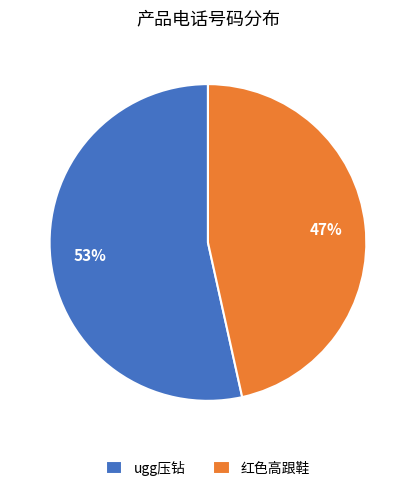

What is the smallest slice in the pie chart?

红色高跟鞋